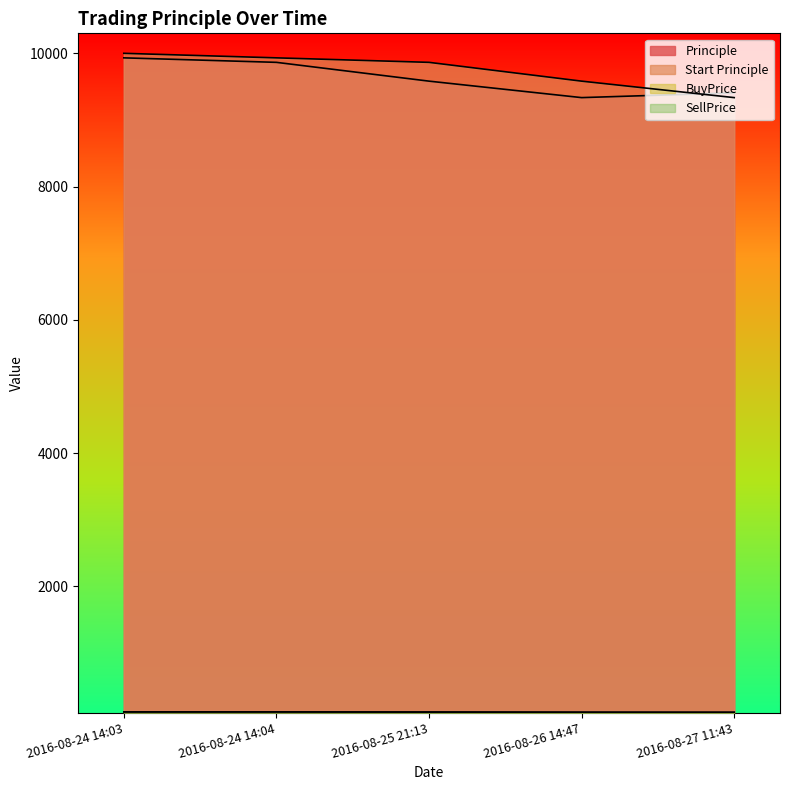

What is the difference between the maximum and minimum values in the SellPrice series?

7.4